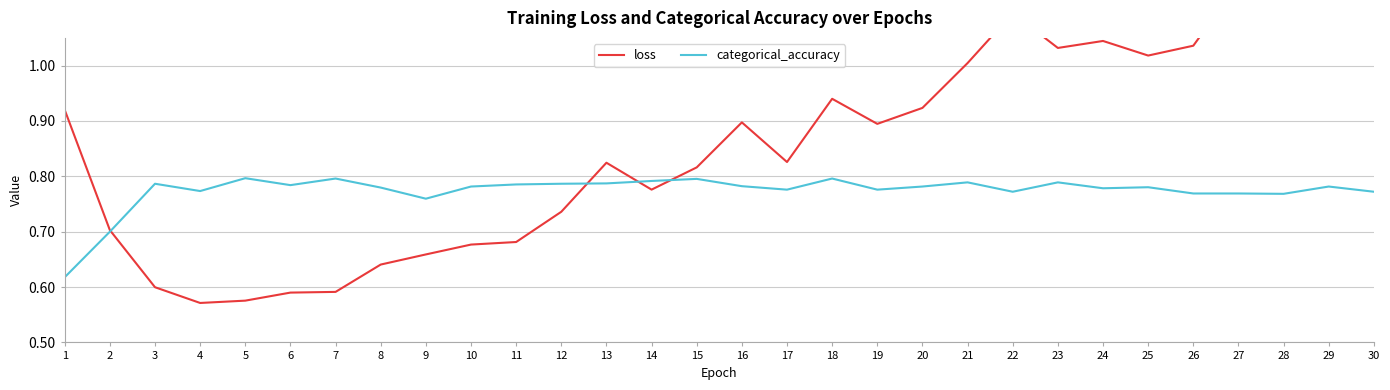

How many intersections are there between categorical_accuracy and loss?

4